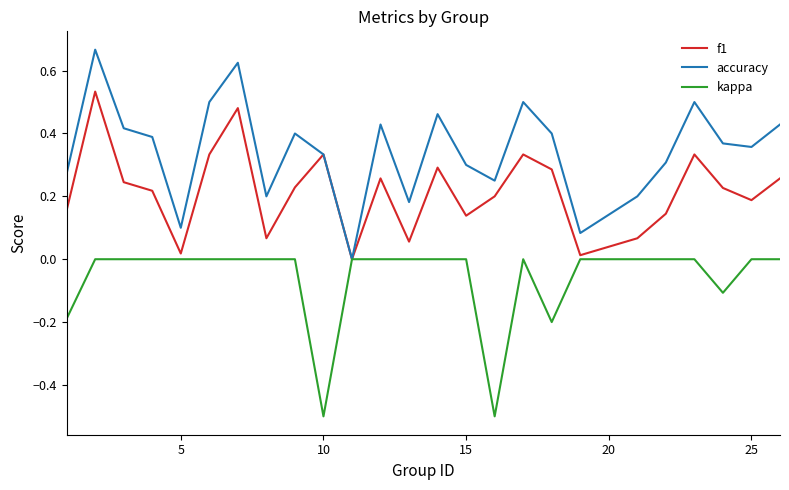

What is the minimum value shown in the chart?

-0.5